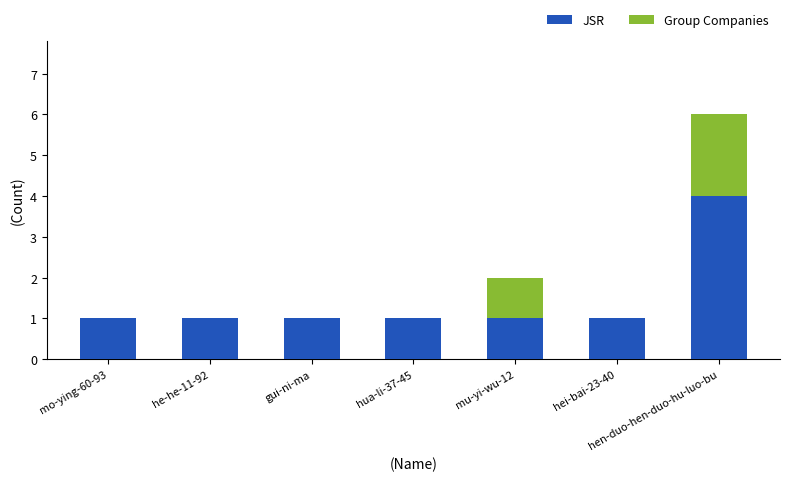

At which label does JSR reach its peak?

hen-duo-hen-duo-hu-luo-bu